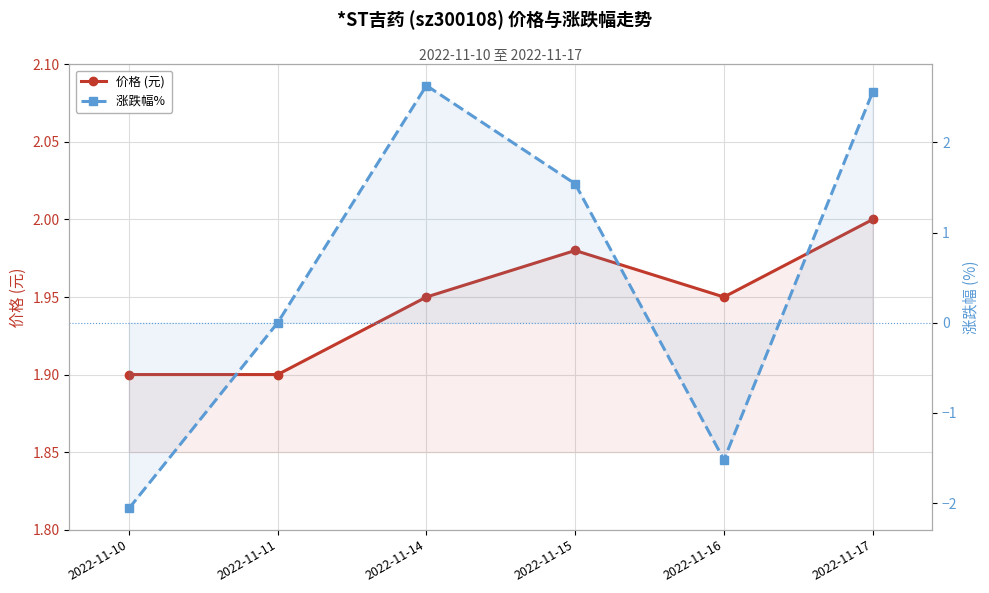

What is the average value of the 价格 (元) series?

1.9